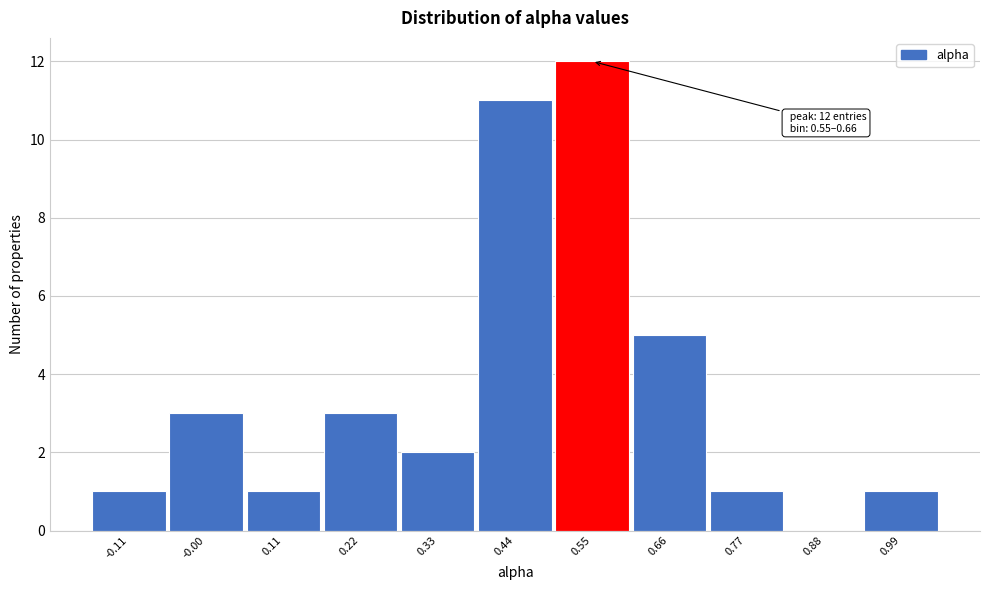

Reading left to right, list all the values displayed in this chart.

-0.11=1	-0.00=3	0.11=1	0.22=3	0.33=2	0.44=11	0.55=12	0.66=5	0.77=1	0.88=0	0.99=1